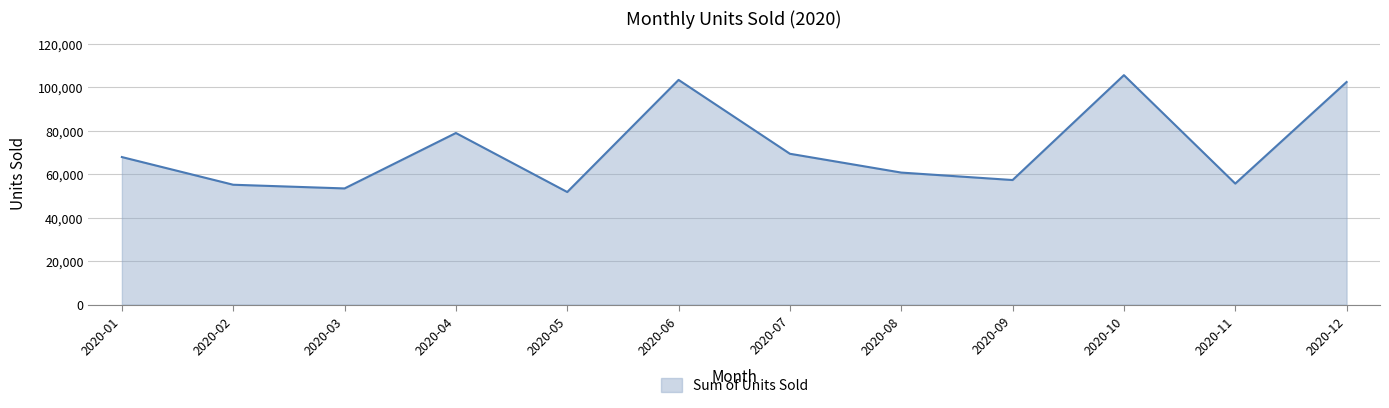

What is the difference between the values at 2020-09 and 2020-03?

3860